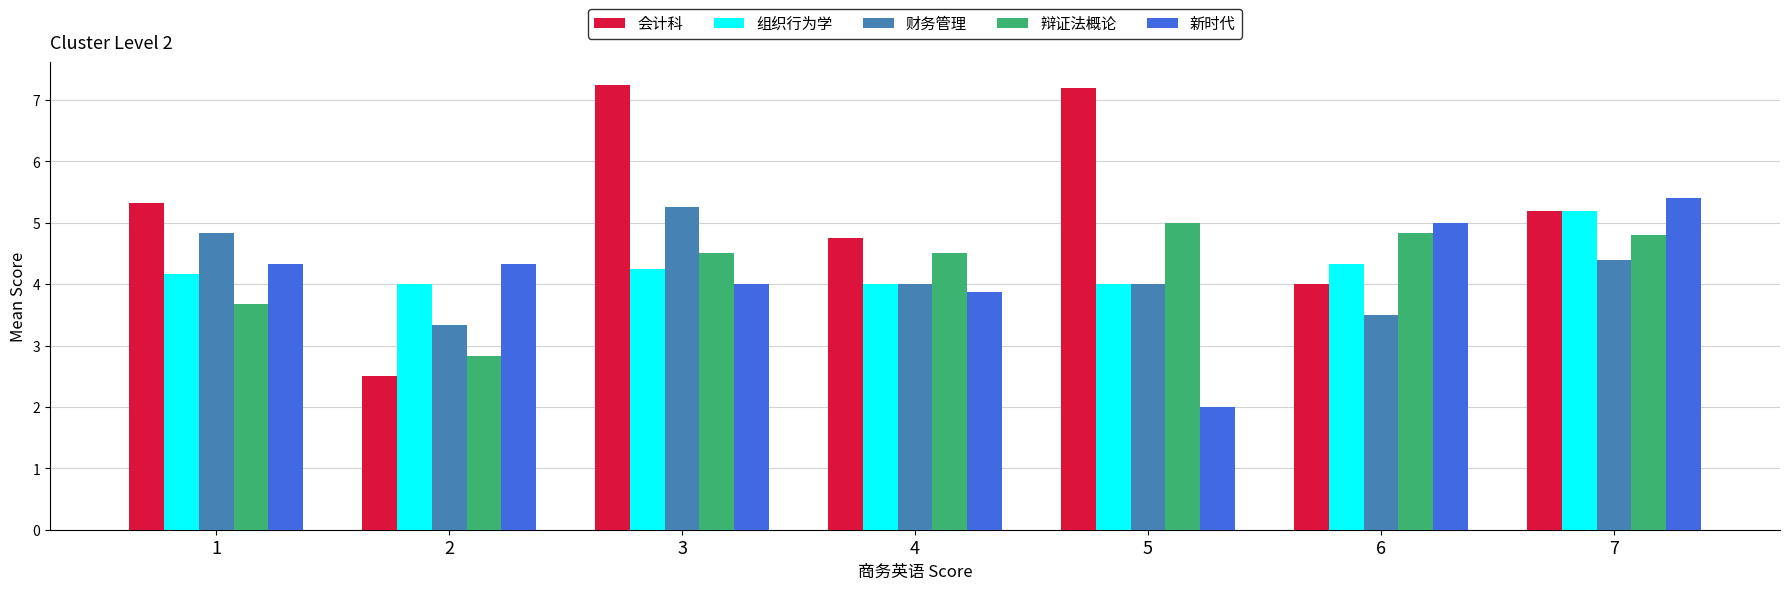

What value does the 财务管理 series have at 1?

4.8